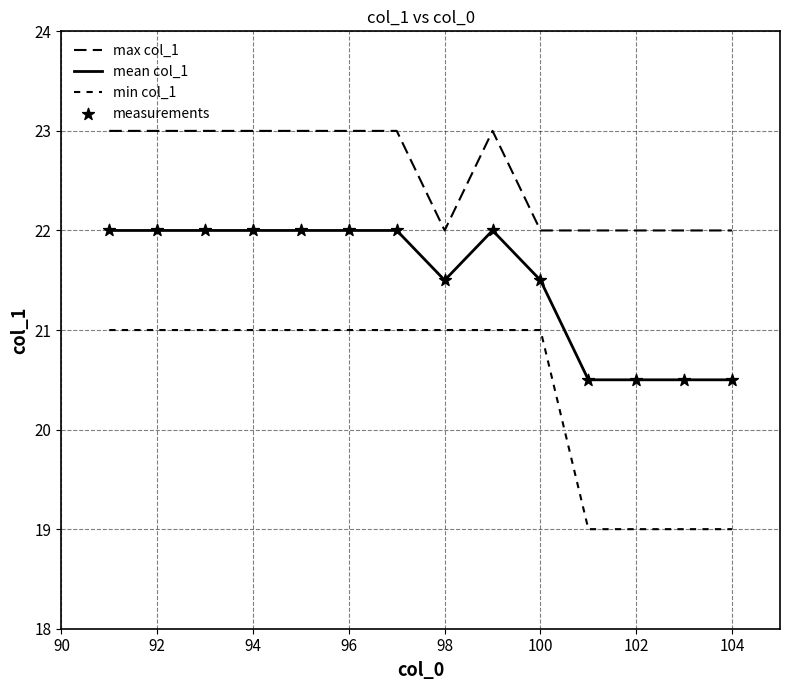

Which series has the largest total across all categories?

max col_1